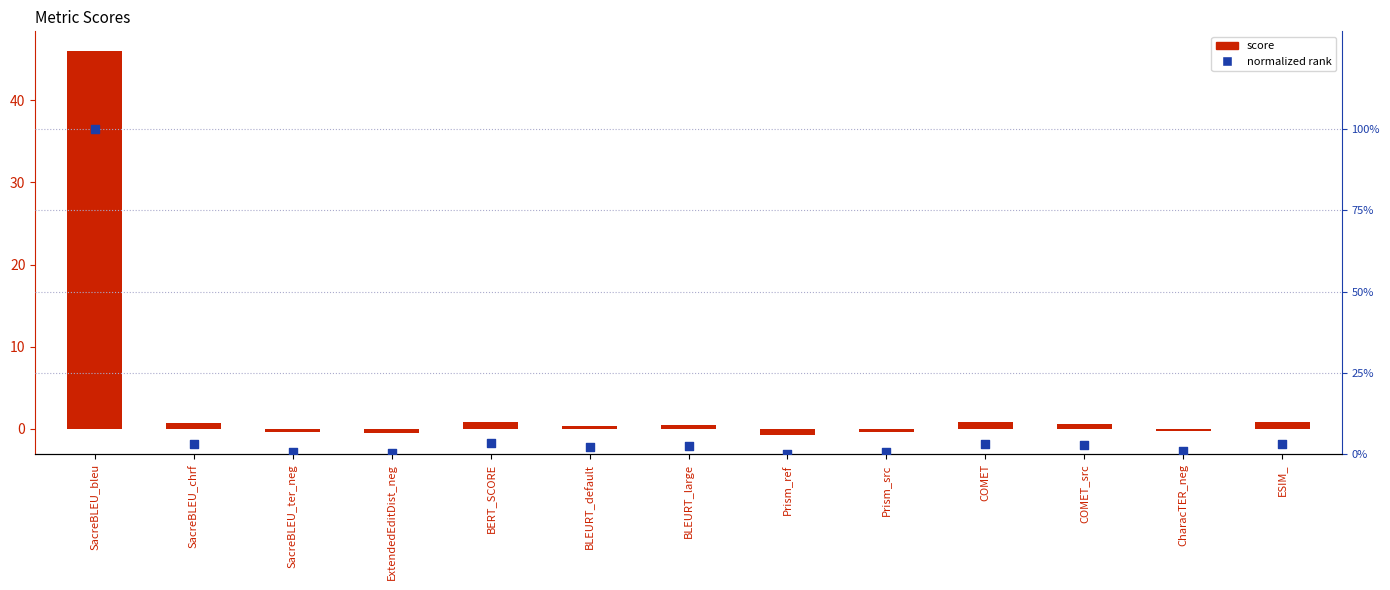

Is the value of normalized rank at ExtendedEditDist_neg greater than the value of score at BLEURT_default?

Yes